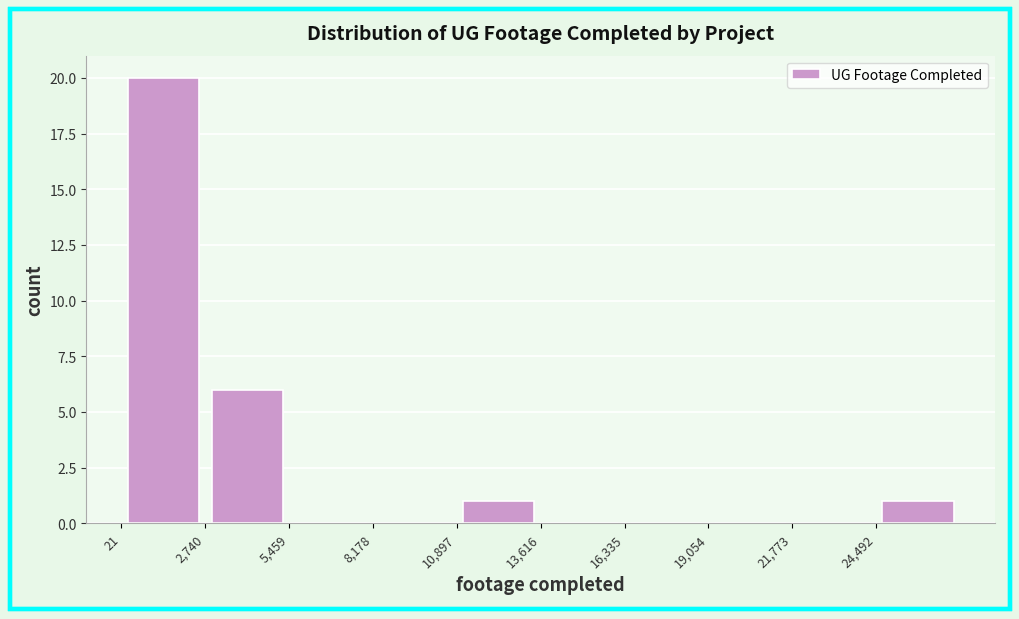

Reading left to right, transcribe this chart: for each bar, give the range it covers on the x-axis and its height. Neither the bar edges nor the heights are printed on the chart, so give them approximately, as read against the axes.

0 to 2500: 20
2500 to 5500: 6
5500 to 8000: 0
8000 to 11000: 0
11000 to 13500: 1
13500 to 16500: 0
16500 to 19000: 0
19000 to 22000: 0
22000 to 24500: 0
24500 to 27000: 1